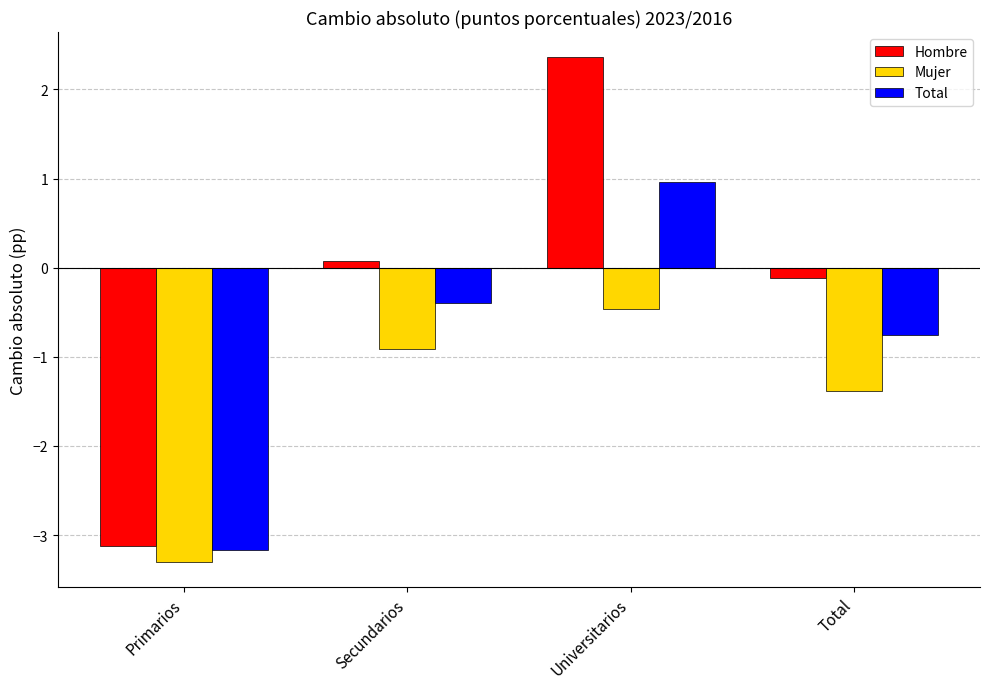

Where does the Total series first go above 0?

Universitarios